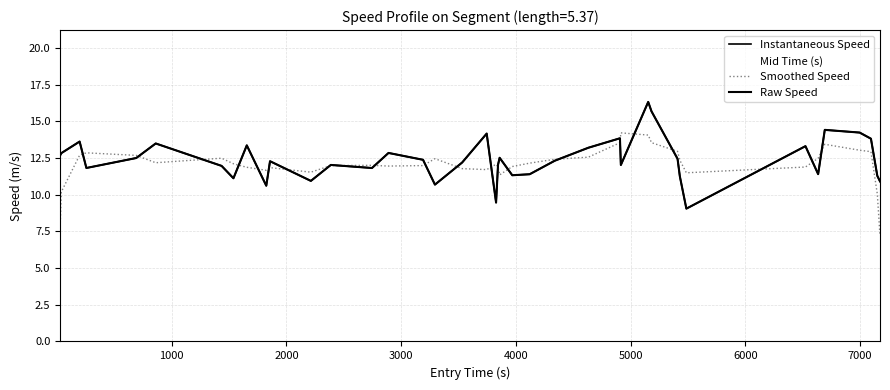

True or false: Raw Speed and Instantaneous Speed cross at least once.

False